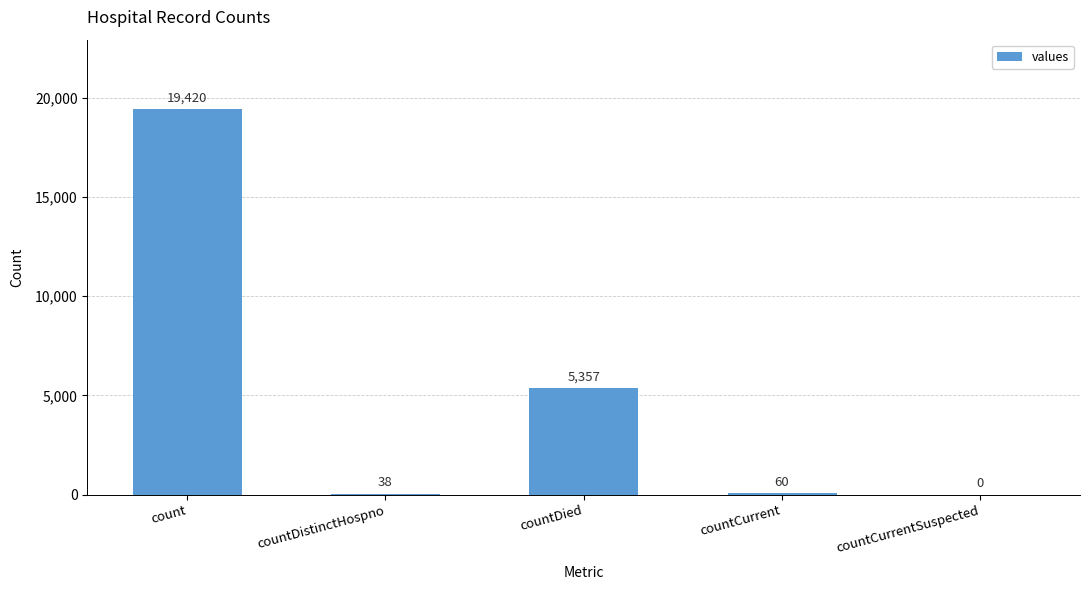

What is the average value?

4975